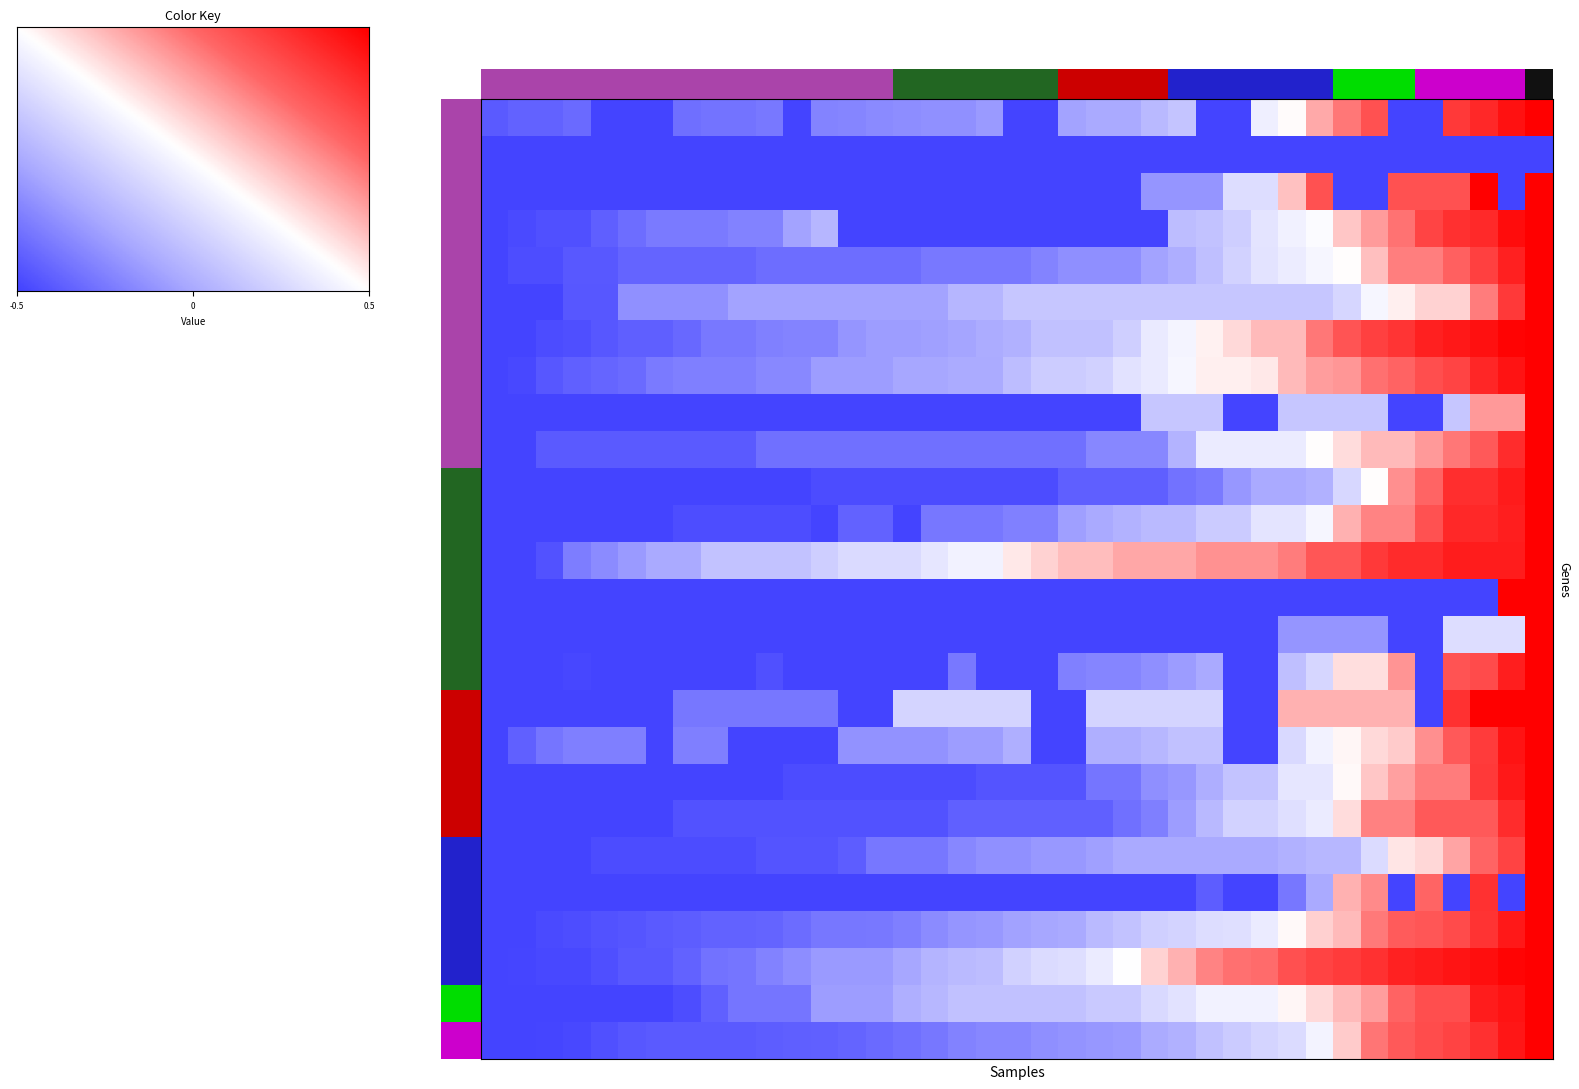

The VS series shows 0.1 at 2020-06-10. True or false?

False